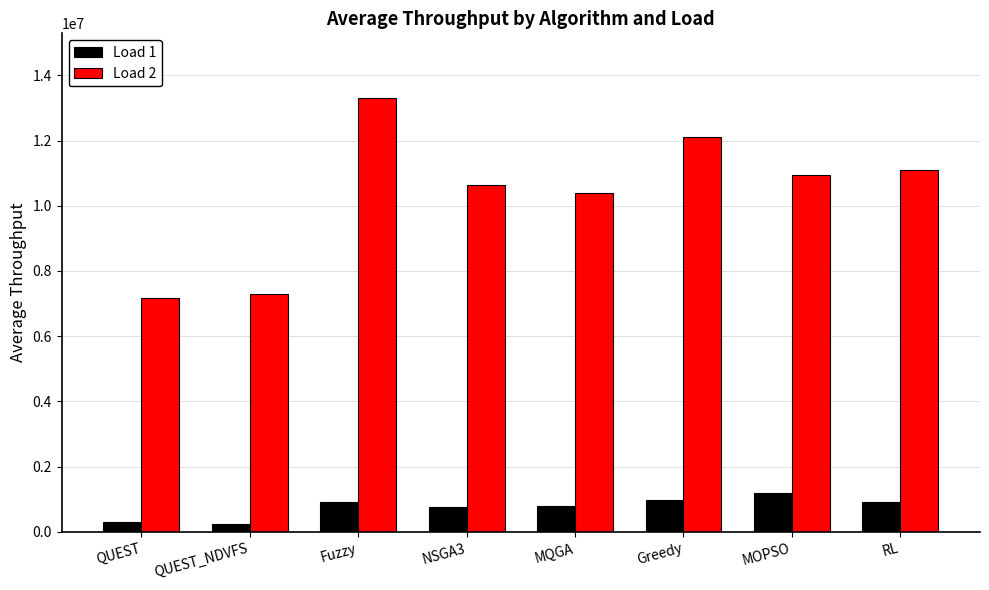

Read the Load 2 value at MOPSO.

10948988.3